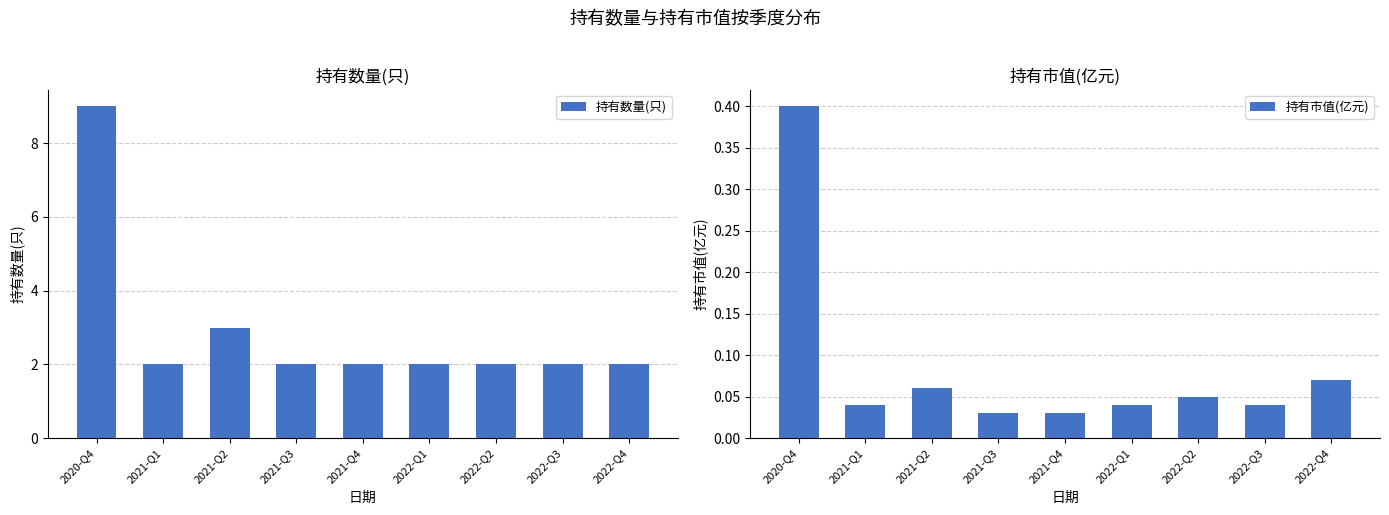

The value of 持有数量(只) at 2022-Q2 is 2.0. True or false?

True